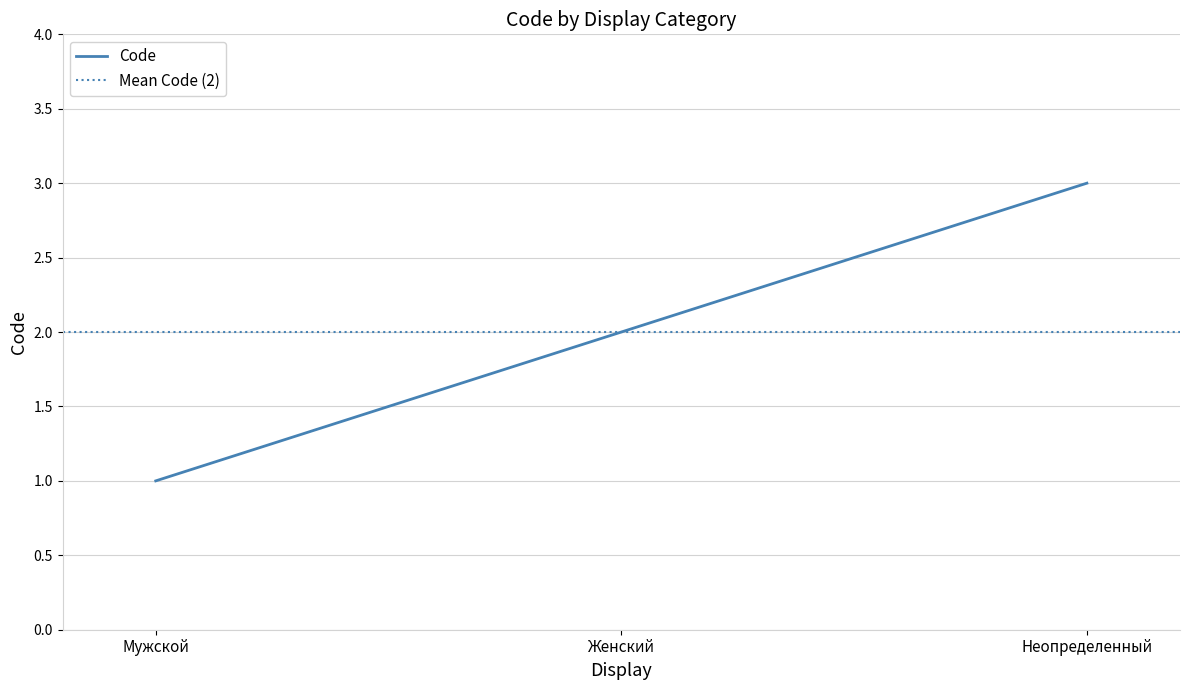

The value of Code at Женский is 2. True or false?

True